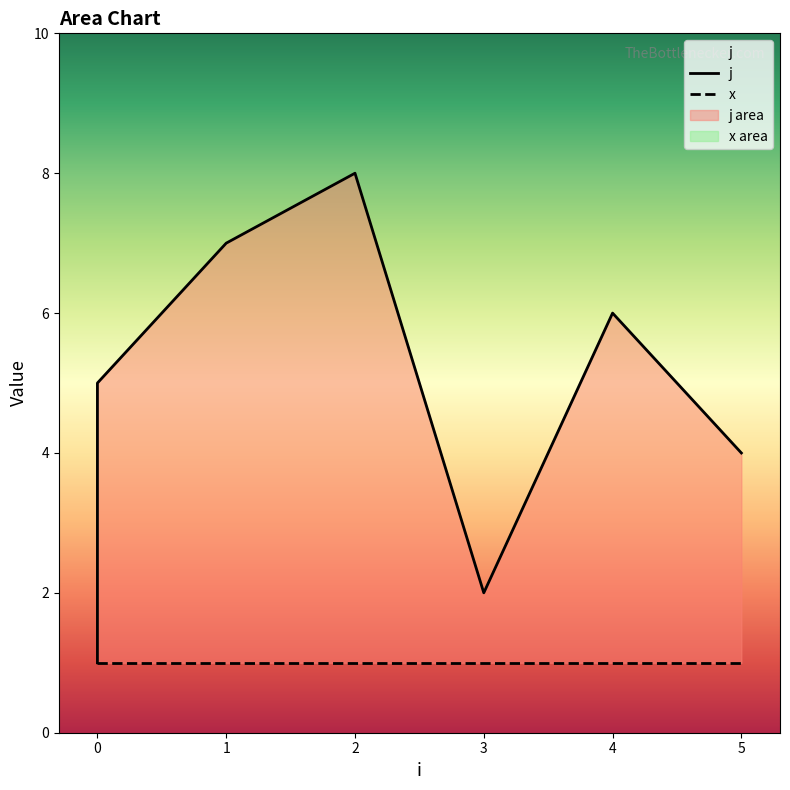

How many data points are above 5?

3